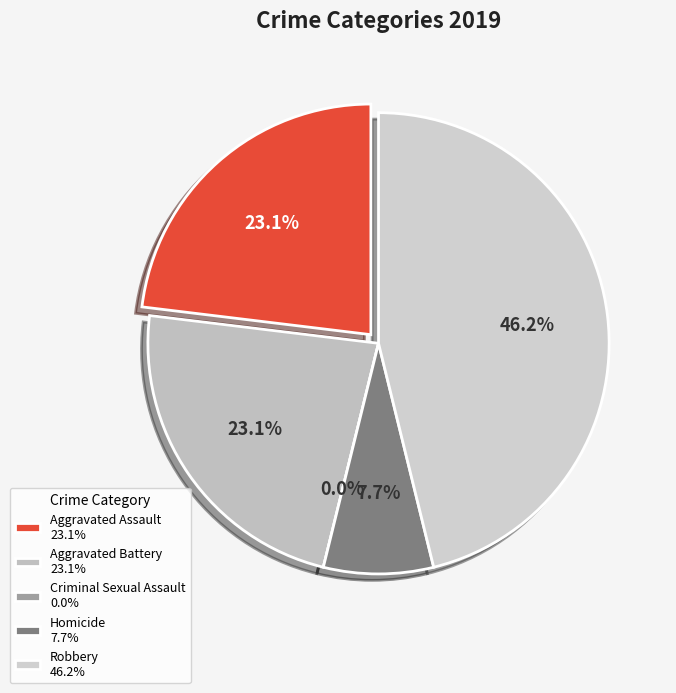

True or false: Robbery accounts for 46% of the total.

True